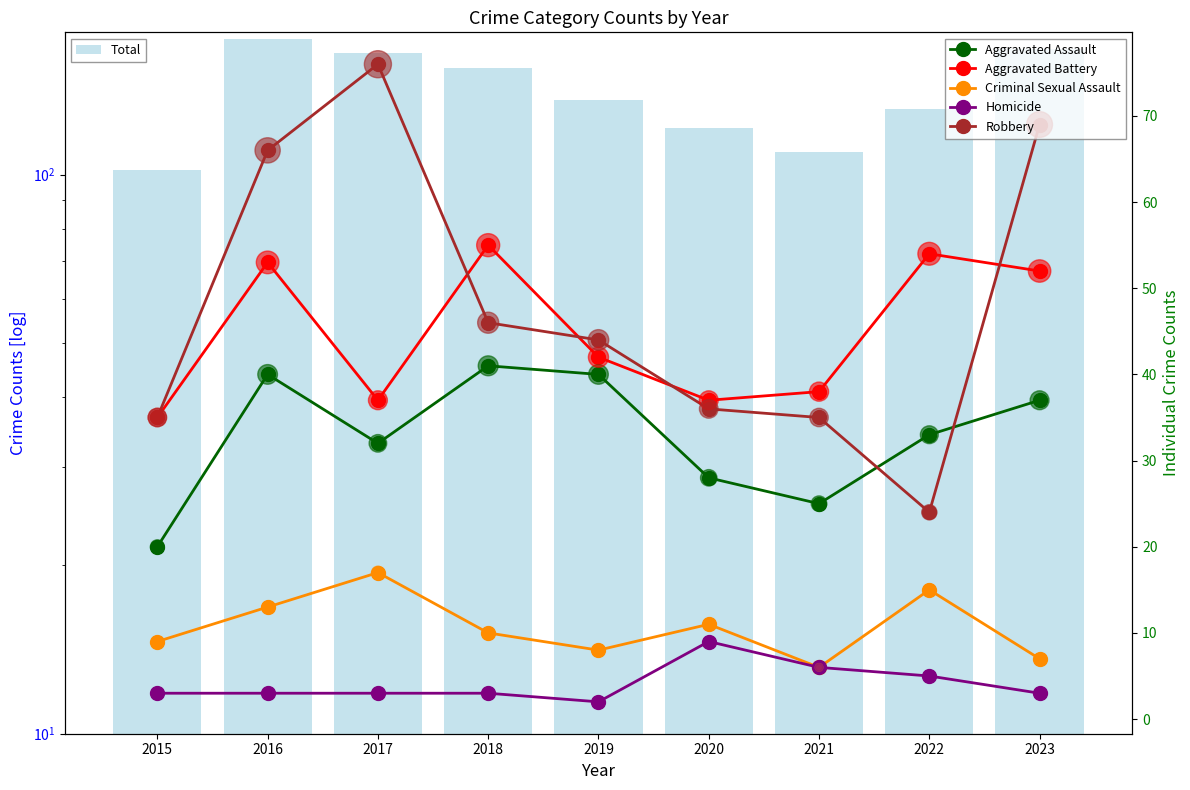

Is the value of Aggravated Assault at 2016 greater than the value of Criminal Sexual Assault at 2017?

Yes